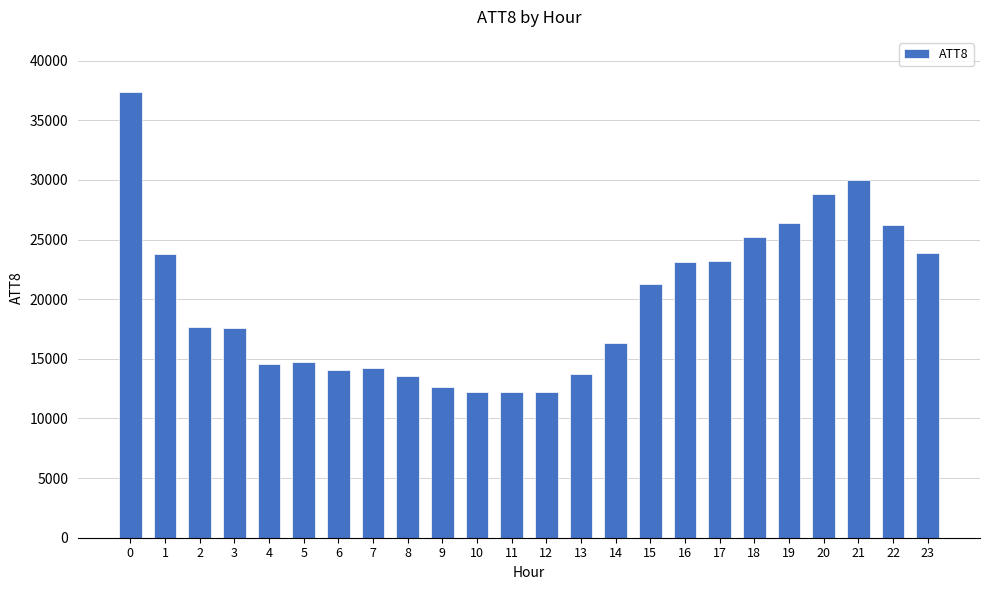

Does the chart contain stacked bars?

No